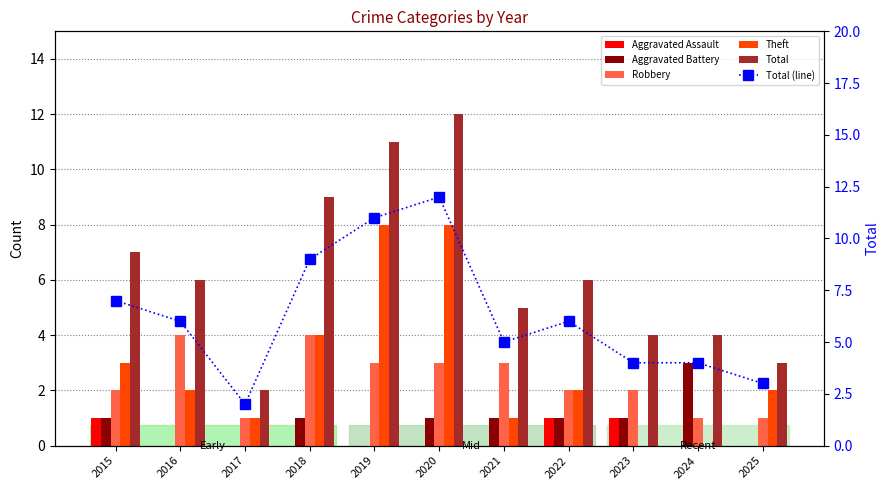

At 2021, list the series in order from smallest to largest.

Aggravated Assault, Aggravated Battery, Theft, Robbery, Total, Total (line)